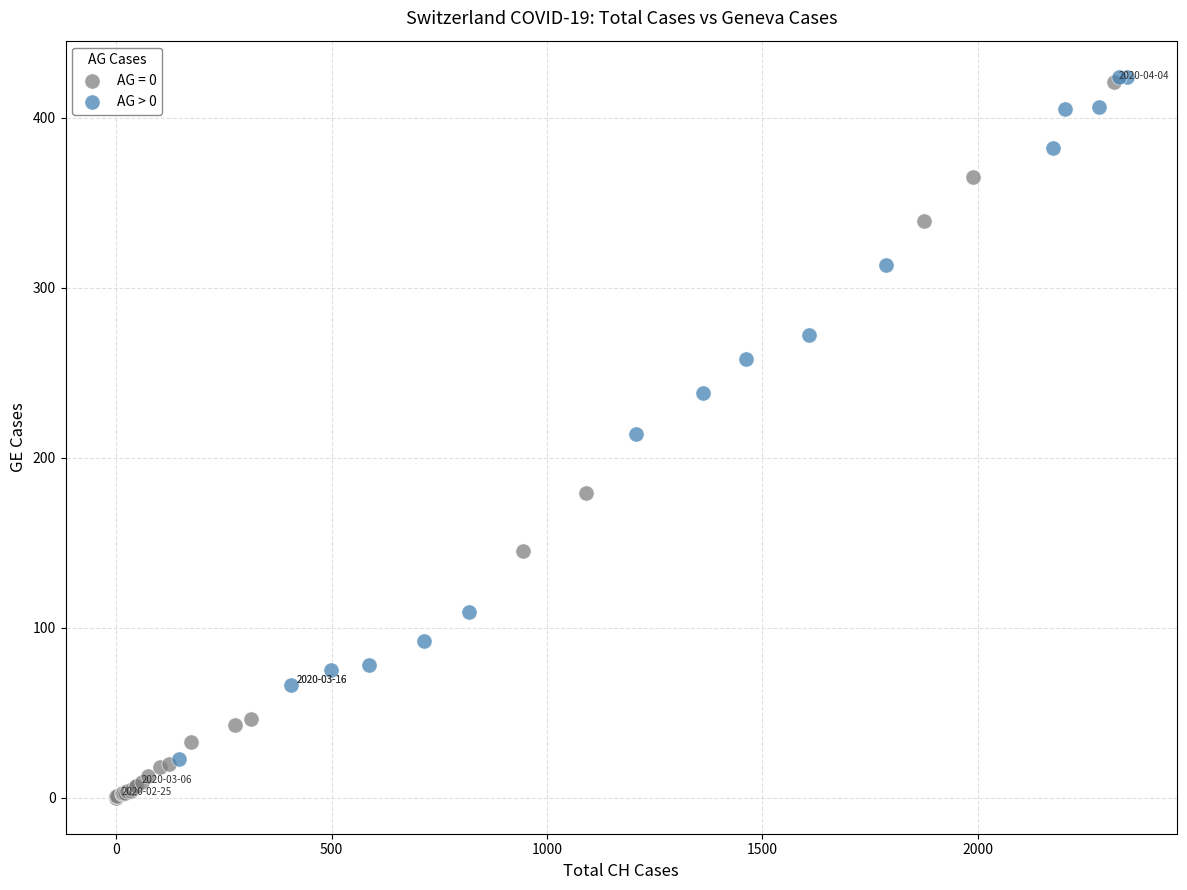

Which series reaches the minimum Y coordinate?

AG = 0